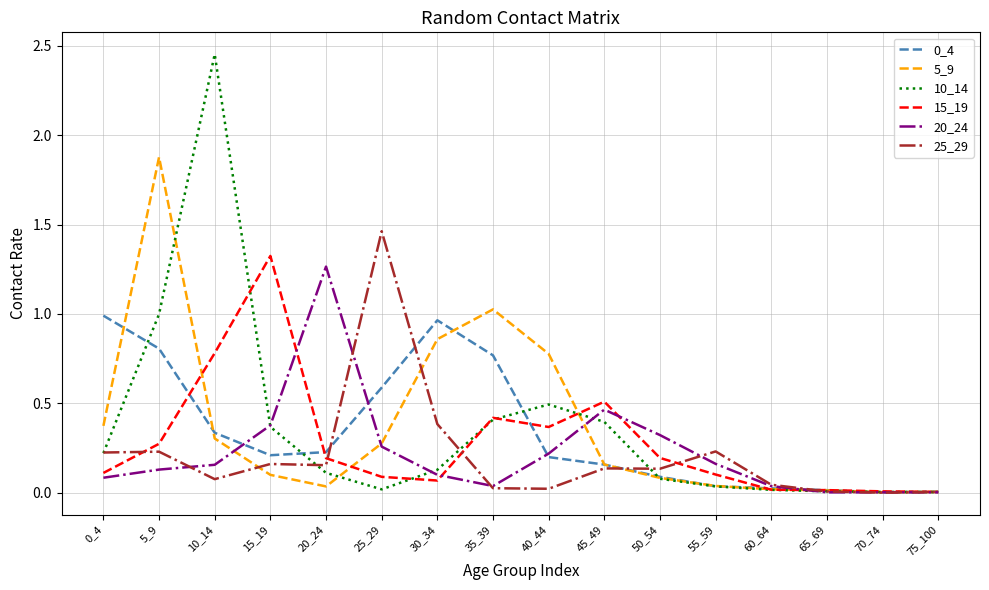

True or false: 5_9 has a value of 1.0 at 35_39.

True